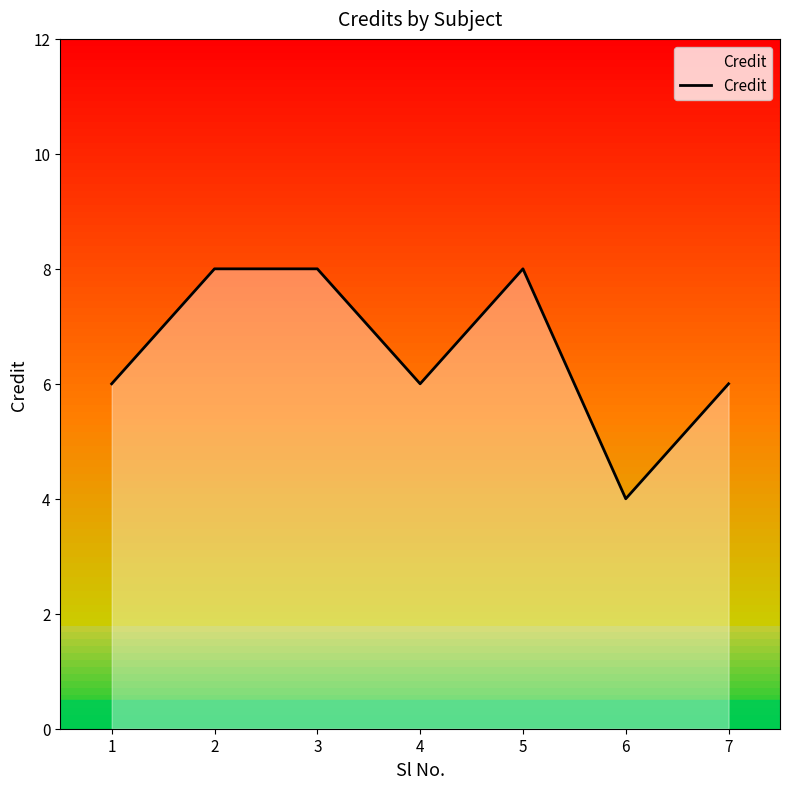

What is the difference between the maximum and second lowest values?

2